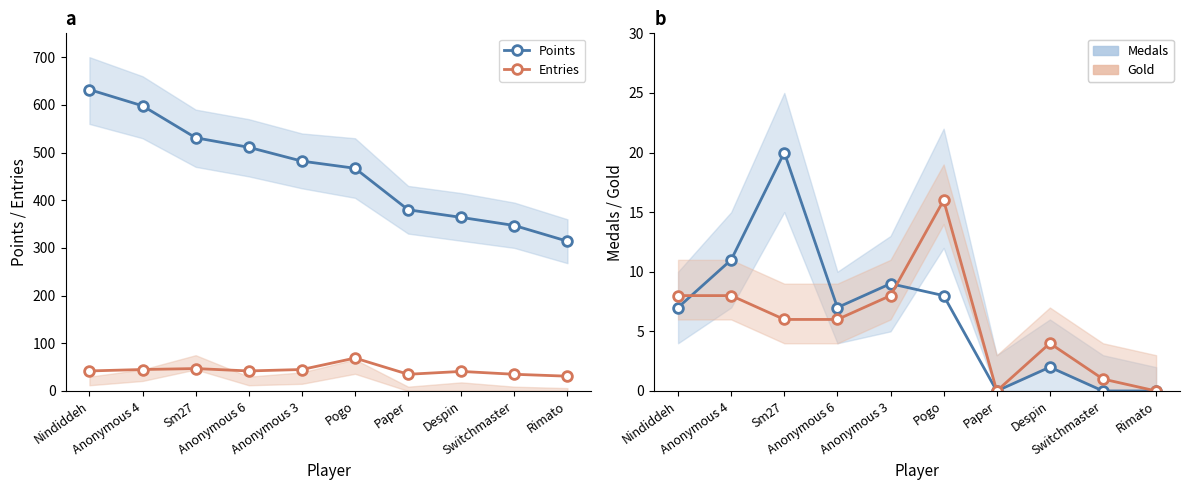

What is the difference between the second highest and second lowest values in the Gold series?

8